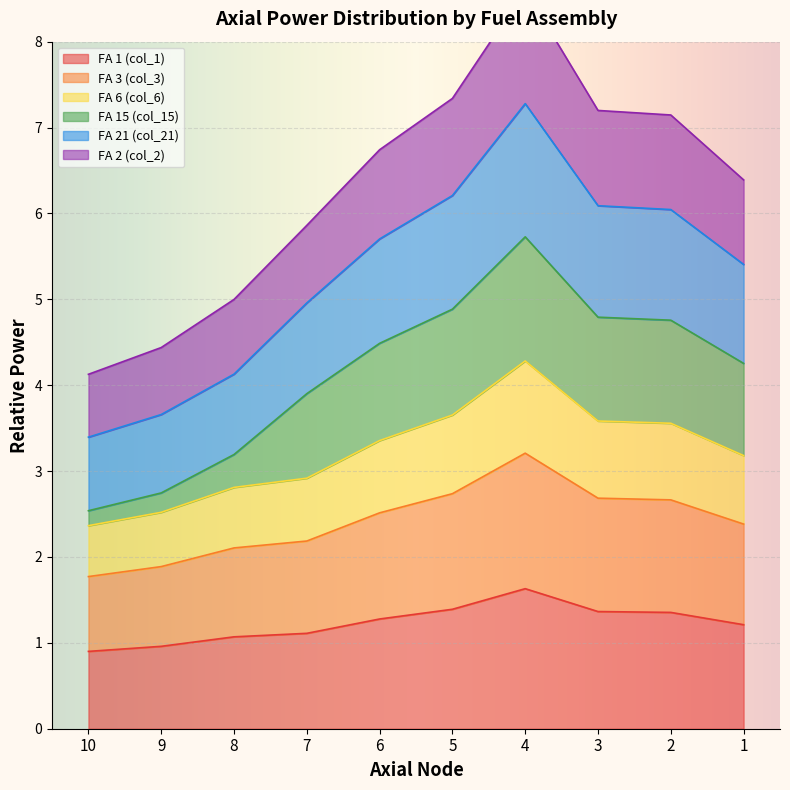

The value of FA 1 (col_1) at 4 is 1.6. True or false?

True